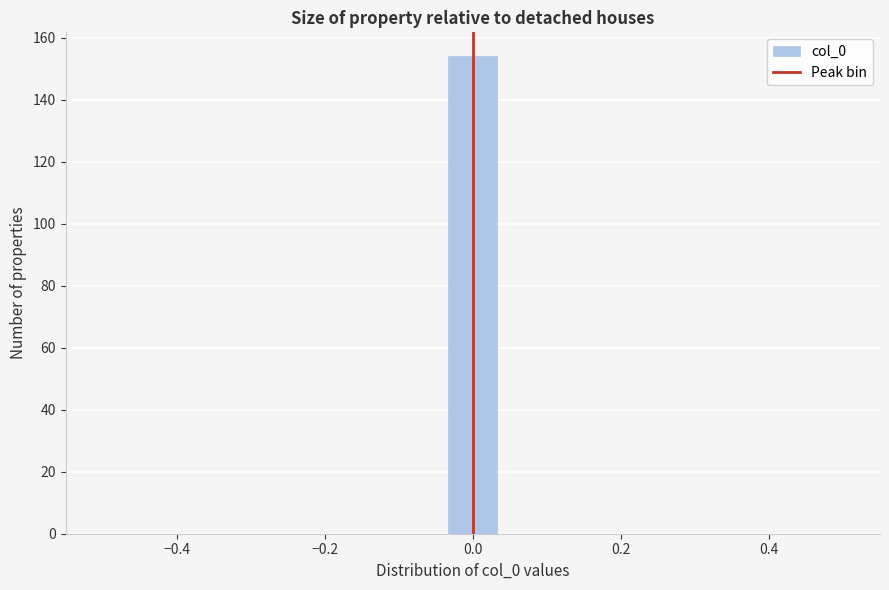

Around what value on the x-axis is the tallest bar? Give the approximate position of its centre, as read against the axis.

0.00